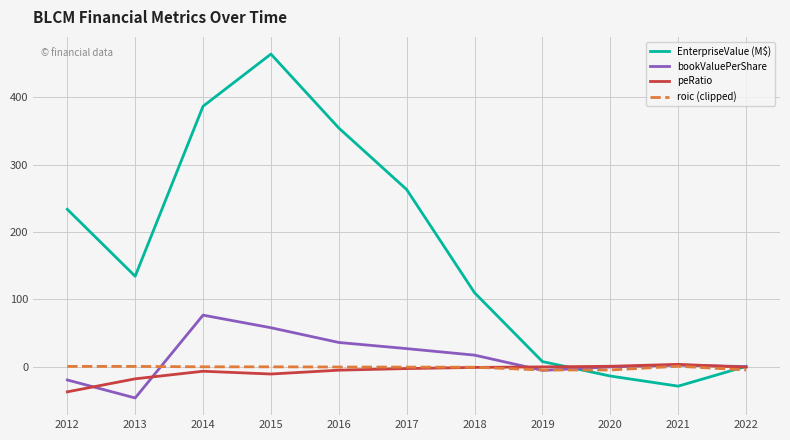

Is it true that bookValuePerShare equals -46.5 at 2013?

True